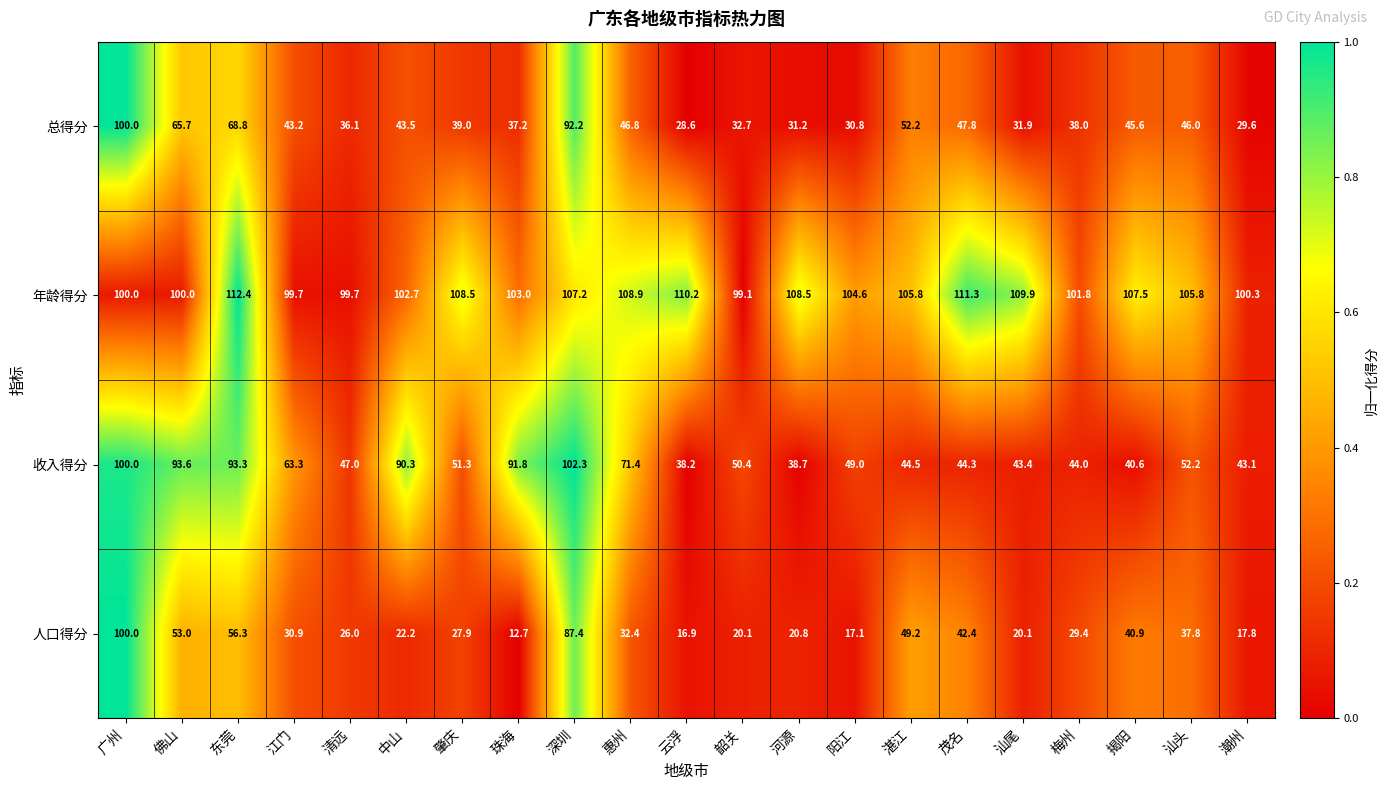

What is the difference between the maximum and minimum values in the 人口得分 series?

87.3